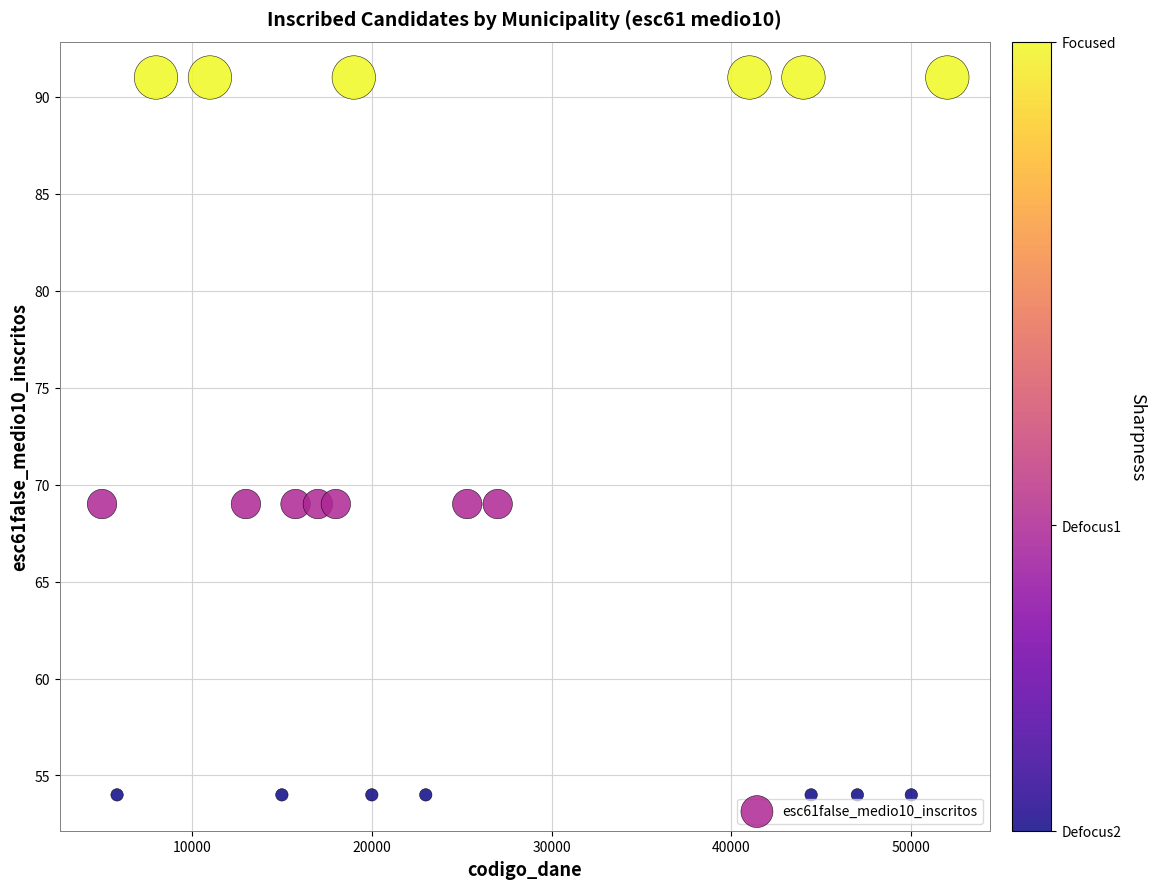

What is the range of X values (max minus min)?

47000